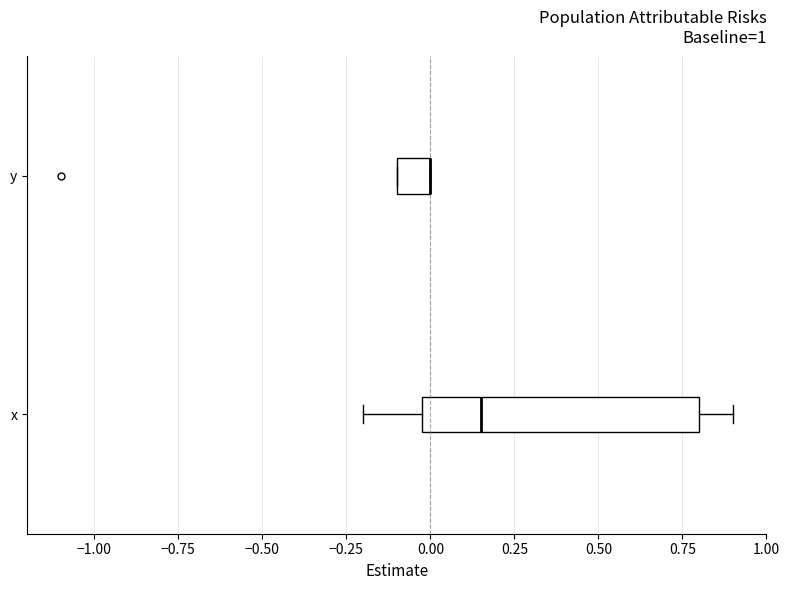

Which box is the widest, from its left edge to its right edge?

x